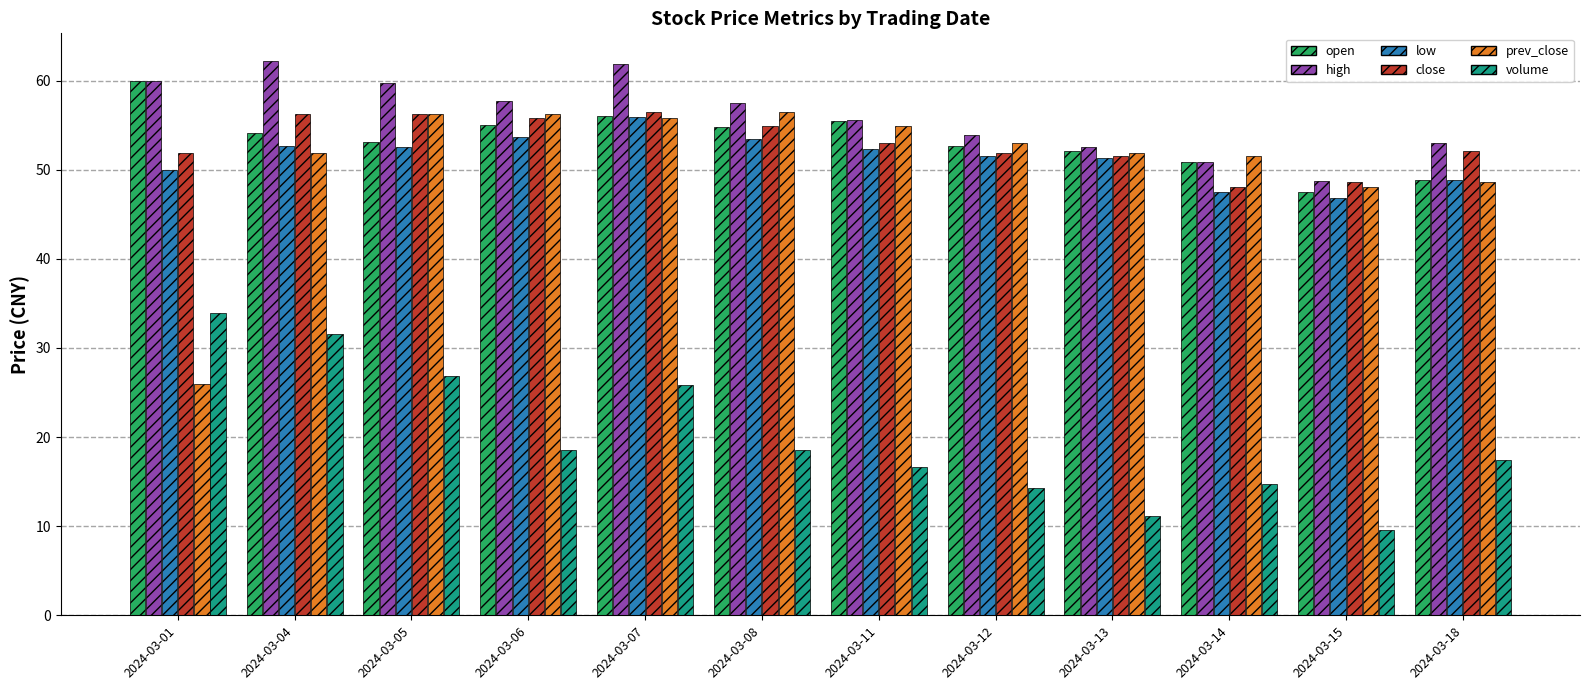

True or false: volume has a value of 18.6 at 2024-03-06.

True